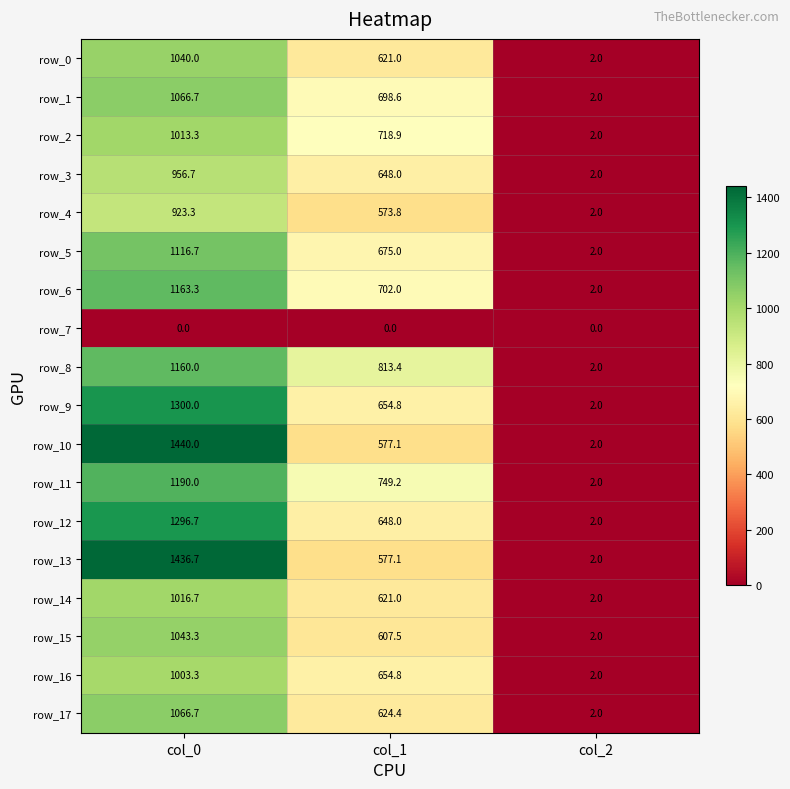

Between col_1 and col_2, which series saw the biggest shift?

row_8